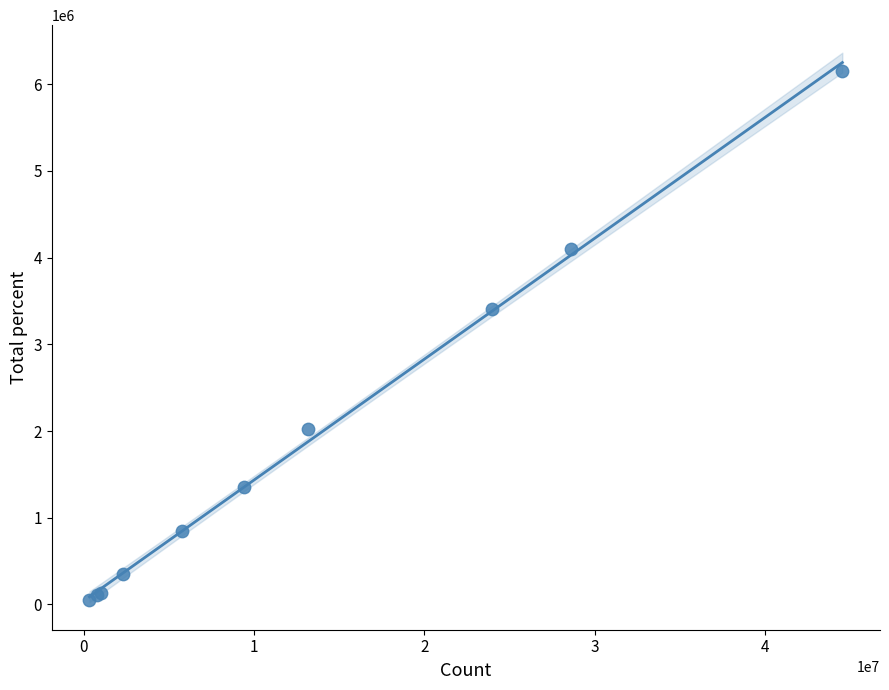

What Y value in the scatter plot is closest to 3097908?

3406552